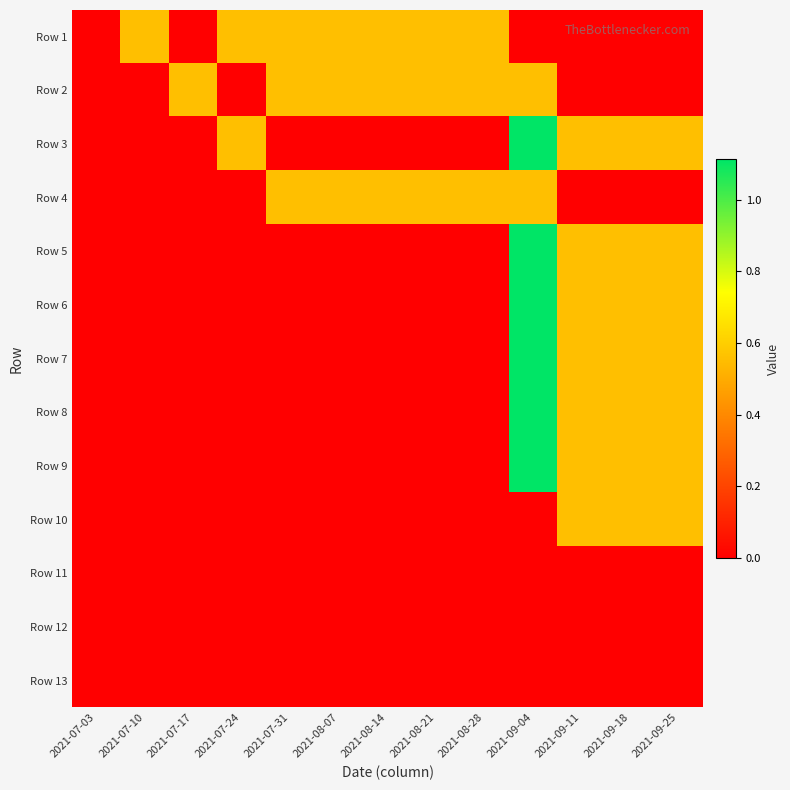

Which category has the highest value across all series?

2021-09-04